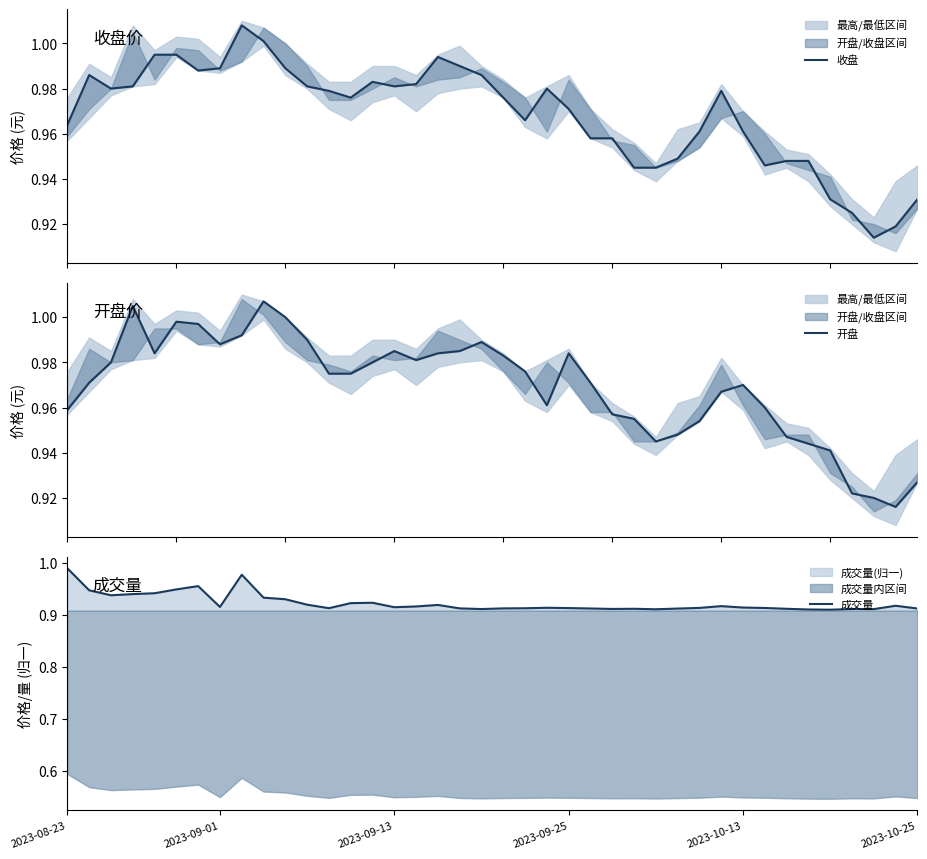

At which category does 成交量 reach its first local peak?

6